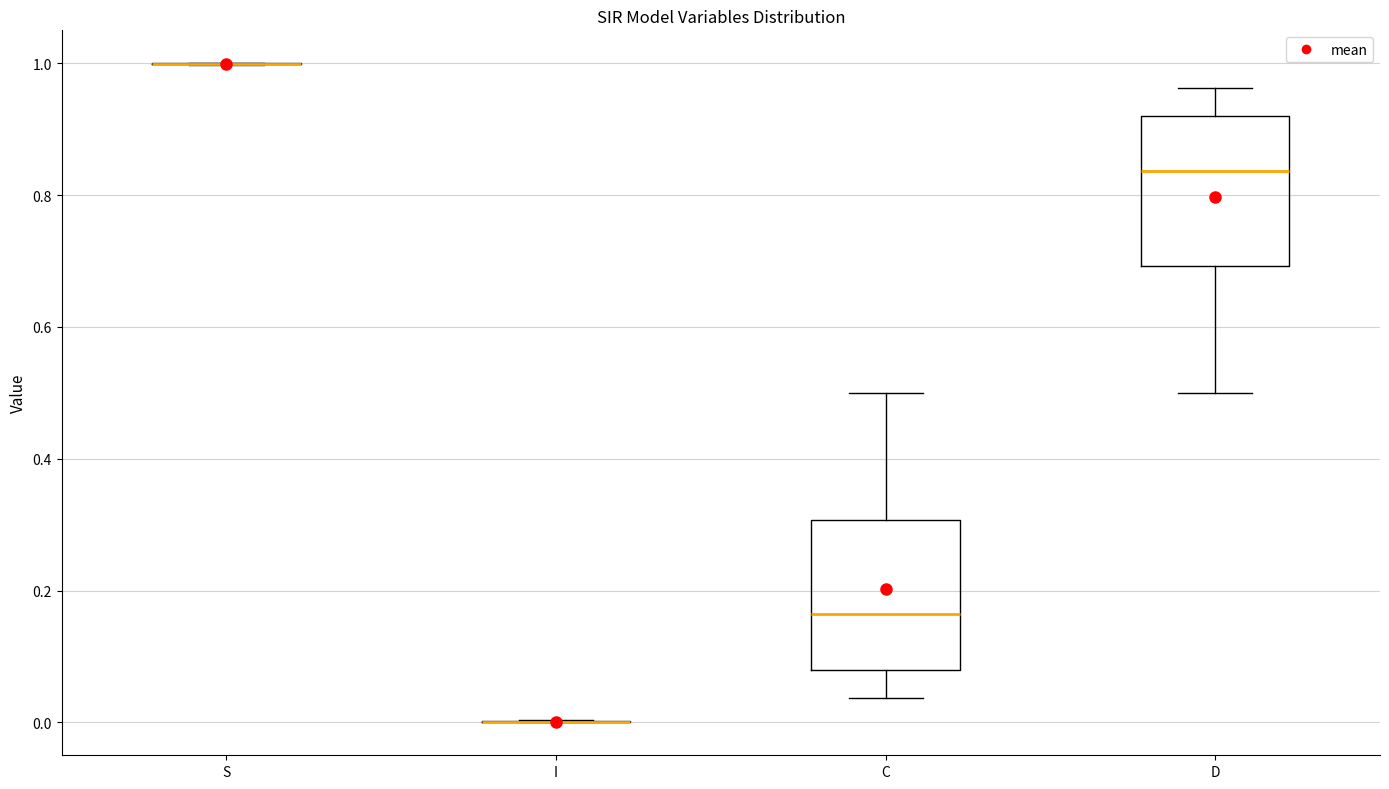

Reading left to right, transcribe this box plot: for each box, give where its median line is, the range the box spans, and where its two whiskers end, as read against the y-axis. The values are not printed on the chart, so give them approximately, as read against the axis.

S: box collapsed to a line at 1.00, whiskers 1.00 to 1.00
I: box collapsed to a line at 0.00, whiskers 0.00 to 0.00
C: median 0.16, box 0.08 to 0.30, whiskers 0.04 to 0.50
D: median 0.84, box 0.70 to 0.92, whiskers 0.50 to 0.96